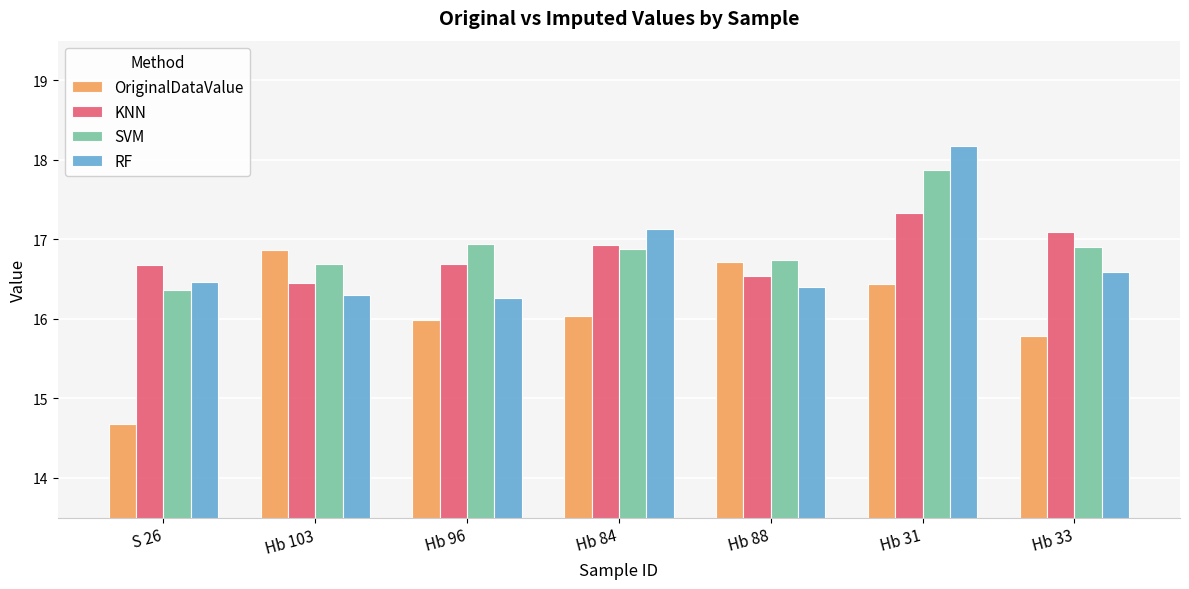

What value does the SVM series have at Hb 103?

16.7